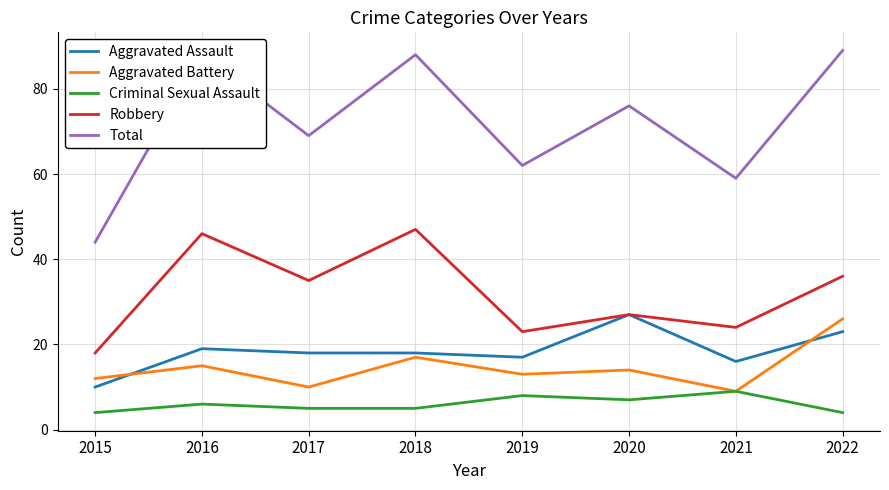

True or false: Aggravated Assault and Aggravated Battery intersect in this chart.

True